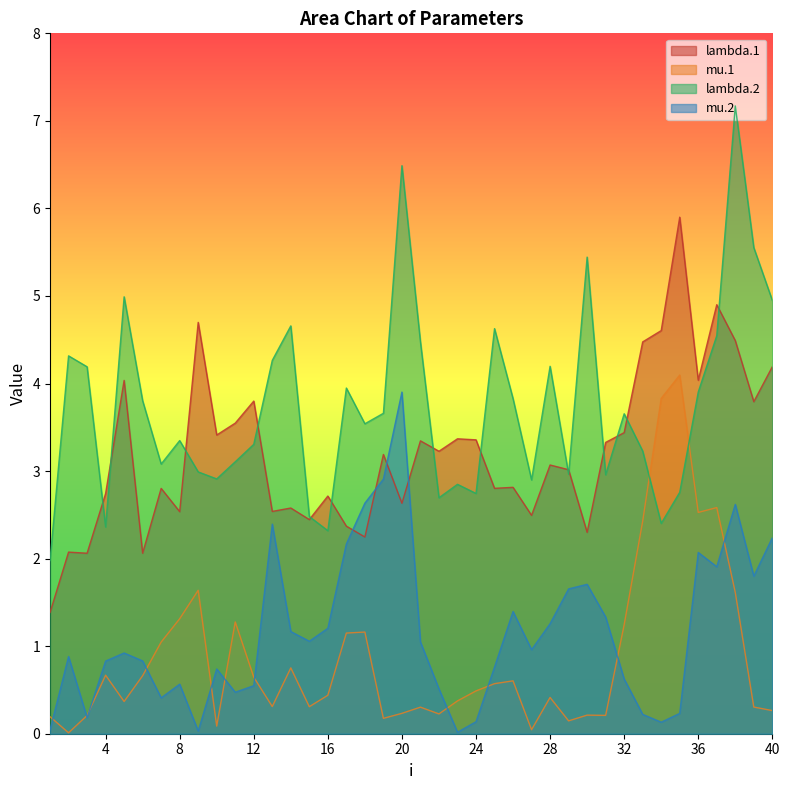

What is the difference between the lambda.2 values at 2 and 4?

2.0